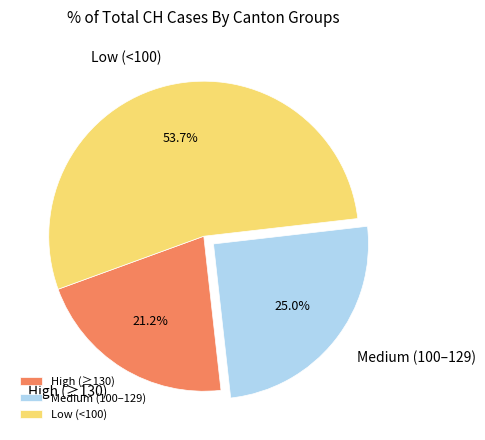

What is the largest slice in the pie chart?

Low (<100)